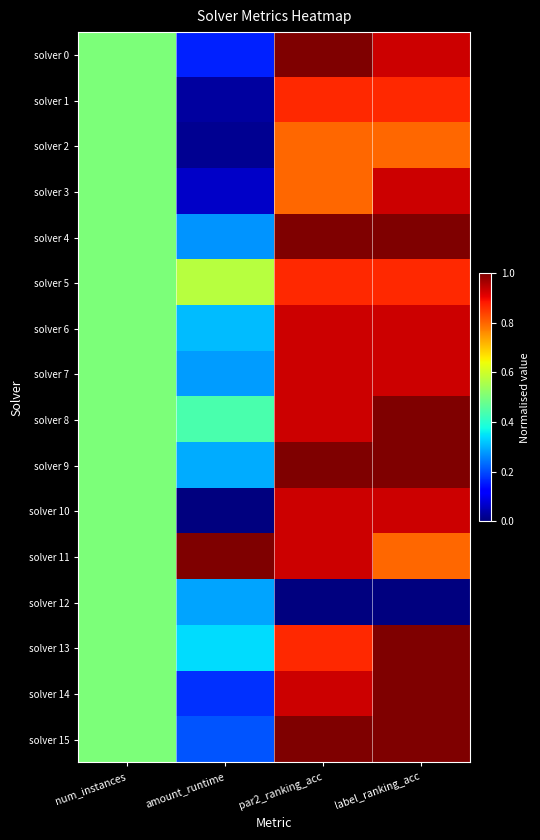

Reading right to left, transcribe all the data shown in this chart.

solver 0: label_ranking_acc=0.9	par2_ranking_acc=1.0	amount_runtime=0.2	num_instances=0.5
solver 1: label_ranking_acc=0.9	par2_ranking_acc=0.9	amount_runtime=0.0	num_instances=0.5
solver 2: label_ranking_acc=0.8	par2_ranking_acc=0.8	amount_runtime=0.0	num_instances=0.5
solver 3: label_ranking_acc=0.9	par2_ranking_acc=0.8	amount_runtime=0.1	num_instances=0.5
solver 4: label_ranking_acc=1.0	par2_ranking_acc=1.0	amount_runtime=0.3	num_instances=0.5
solver 5: label_ranking_acc=0.9	par2_ranking_acc=0.9	amount_runtime=0.6	num_instances=0.5
solver 6: label_ranking_acc=0.9	par2_ranking_acc=0.9	amount_runtime=0.3	num_instances=0.5
solver 7: label_ranking_acc=0.9	par2_ranking_acc=0.9	amount_runtime=0.3	num_instances=0.5
solver 8: label_ranking_acc=1.0	par2_ranking_acc=0.9	amount_runtime=0.4	num_instances=0.5
solver 9: label_ranking_acc=1.0	par2_ranking_acc=1.0	amount_runtime=0.3	num_instances=0.5
solver 10: label_ranking_acc=0.9	par2_ranking_acc=0.9	amount_runtime=0.0	num_instances=0.5
solver 11: label_ranking_acc=0.8	par2_ranking_acc=0.9	amount_runtime=1.0	num_instances=0.5
solver 12: label_ranking_acc=0.0	par2_ranking_acc=0.0	amount_runtime=0.3	num_instances=0.5
solver 13: label_ranking_acc=1.0	par2_ranking_acc=0.9	amount_runtime=0.3	num_instances=0.5
solver 14: label_ranking_acc=1.0	par2_ranking_acc=0.9	amount_runtime=0.2	num_instances=0.5
solver 15: label_ranking_acc=1.0	par2_ranking_acc=1.0	amount_runtime=0.2	num_instances=0.5